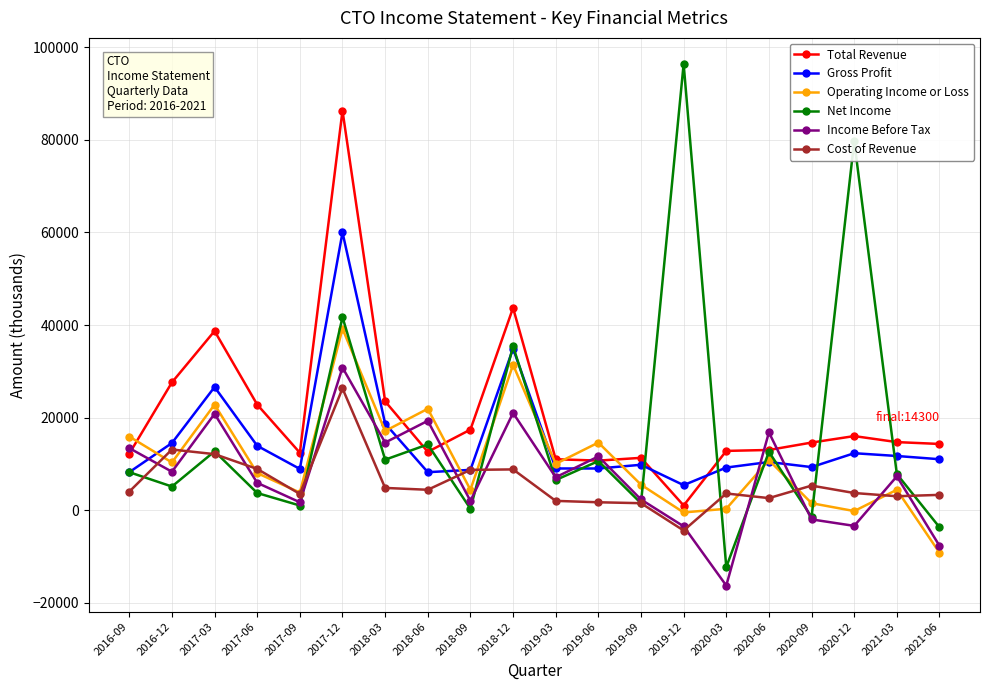

Where is the first local minimum for Cost of Revenue?

2017-09